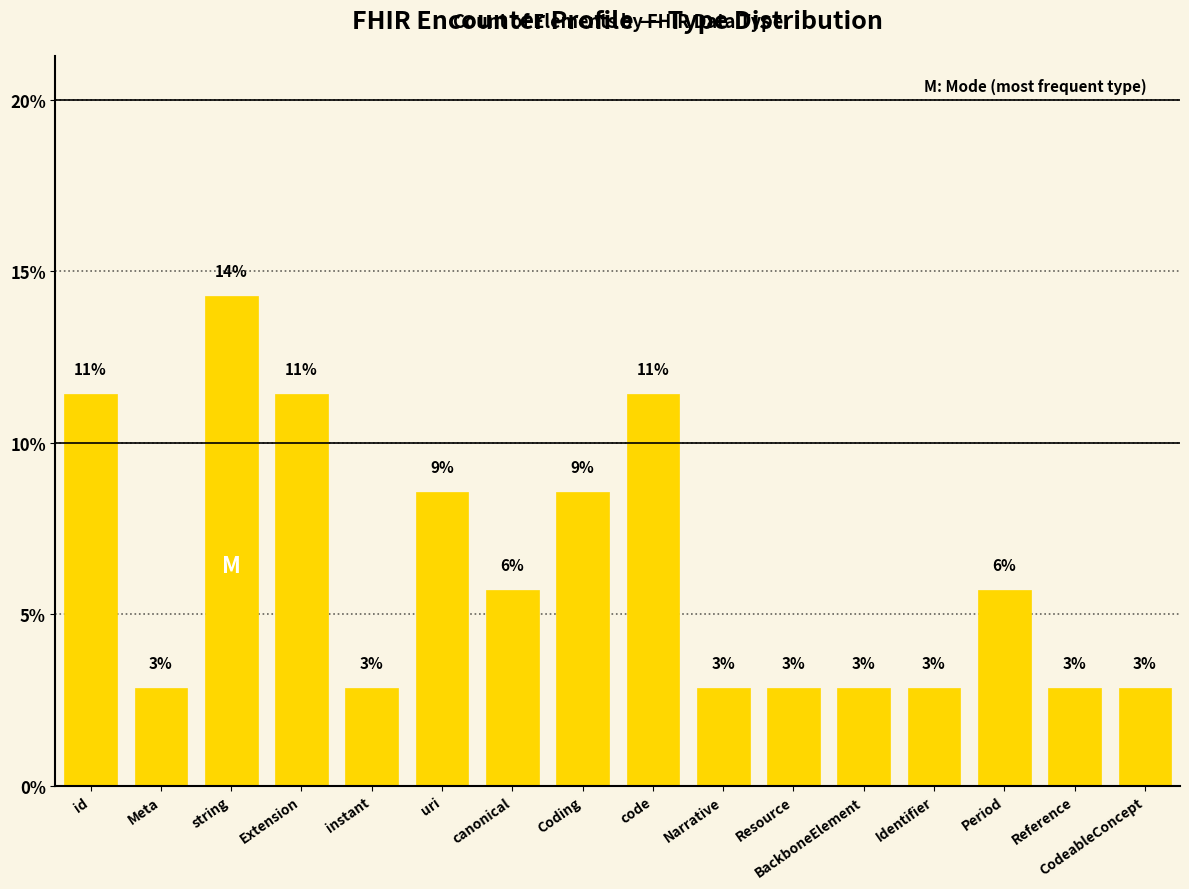

What is the label of the 14th bar from the right?

string